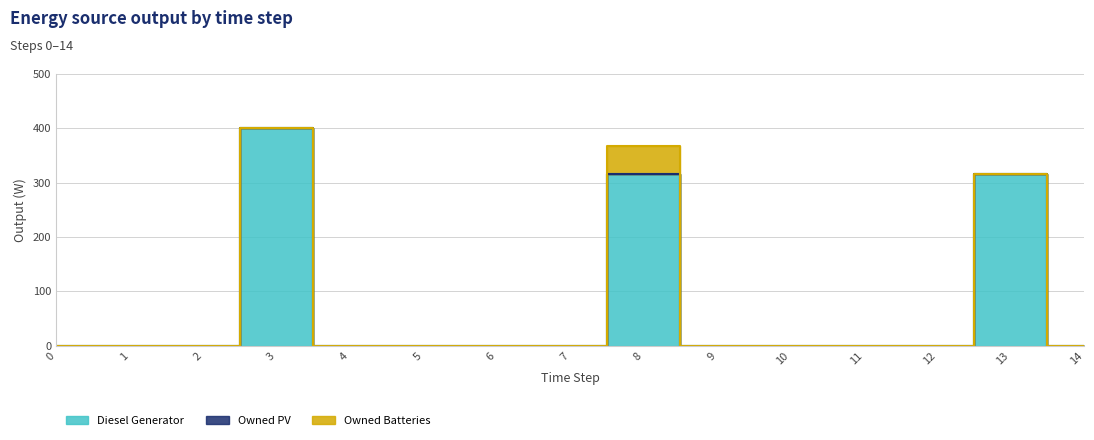

Reading left to right, what are all the values shown in this chart?

Diesel Generator: 0=0	1=0	2=0	3=400	4=0	5=0	6=0	7=0	8=316	9=0	10=0	11=0	12=0	13=316	14=0
Owned PV: 0=0	1=0	2=0	3=0	4=0	5=0	6=0	7=0	8=0	9=0	10=0	11=0	12=0	13=0	14=0
Owned Batteries: 0=0	1=0	2=0	3=0	4=0	5=0	6=0	7=0	8=51	9=0	10=0	11=0	12=0	13=0	14=0